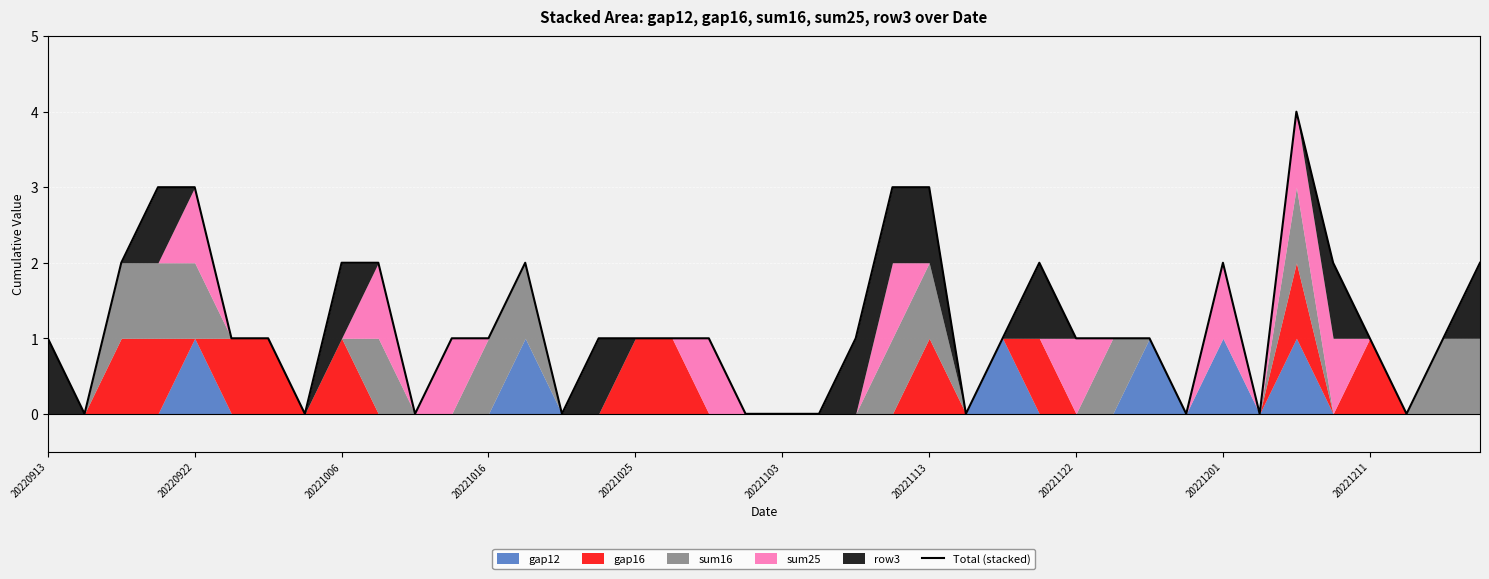

What is the average value?

1